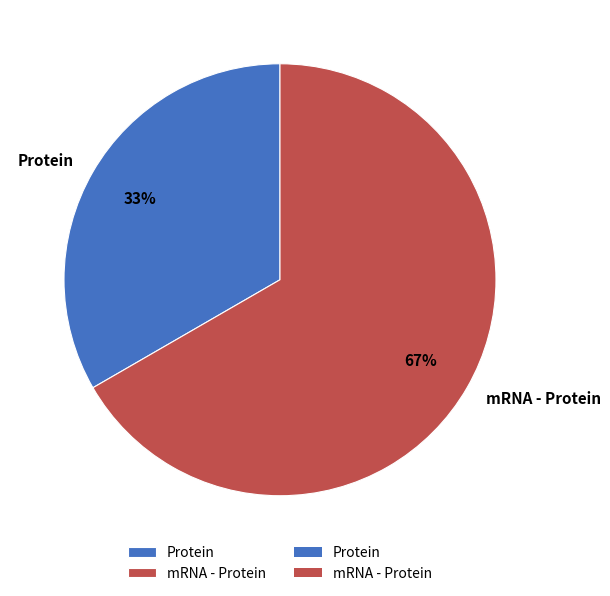

Rank the categories by value from highest to lowest.

mRNA - Protein, Protein